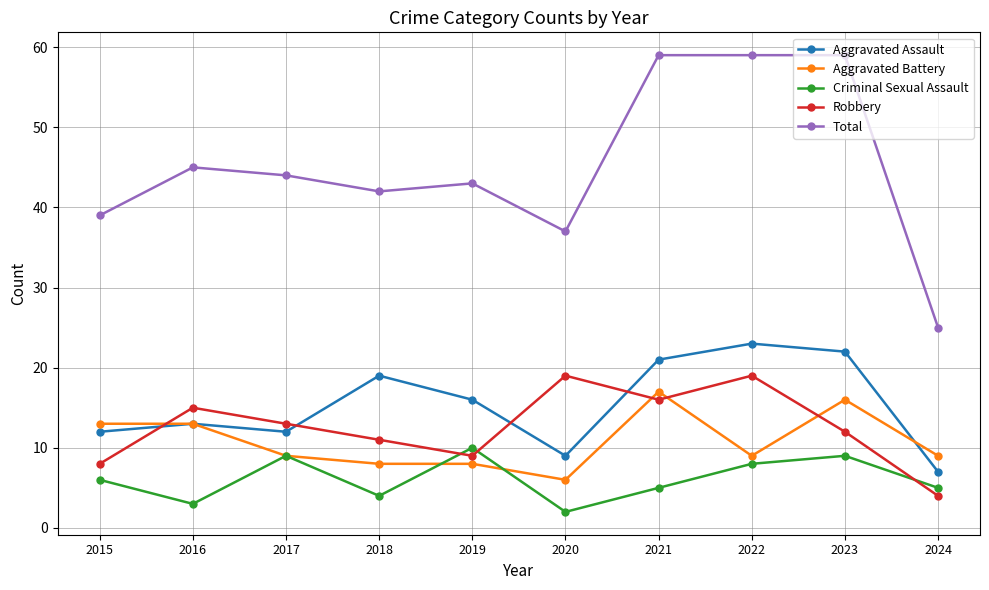

Is it true that Aggravated Battery equals 3 at 2015?

False